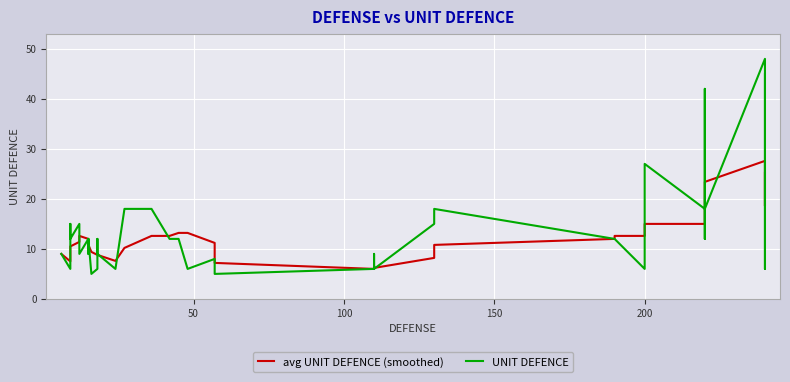

How many data points in UNIT DEFENCE are above 12?

12